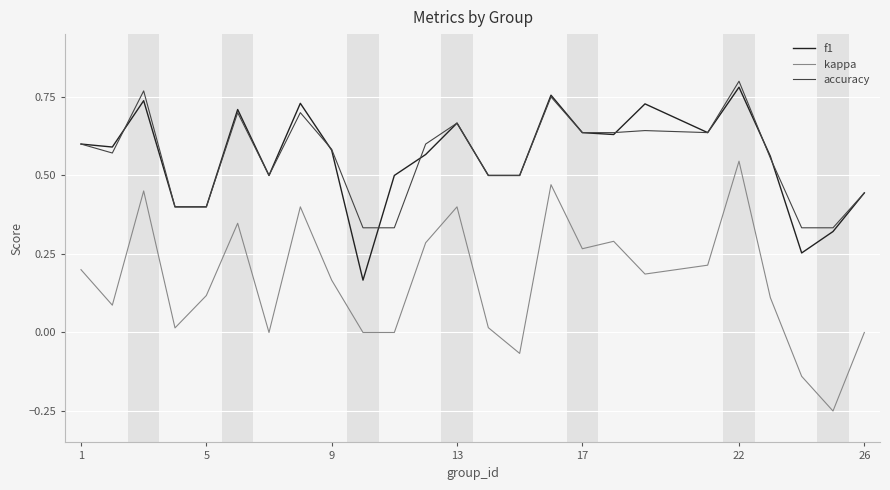

In kappa, how many points are higher than both neighbors (excluding endpoints)?

7